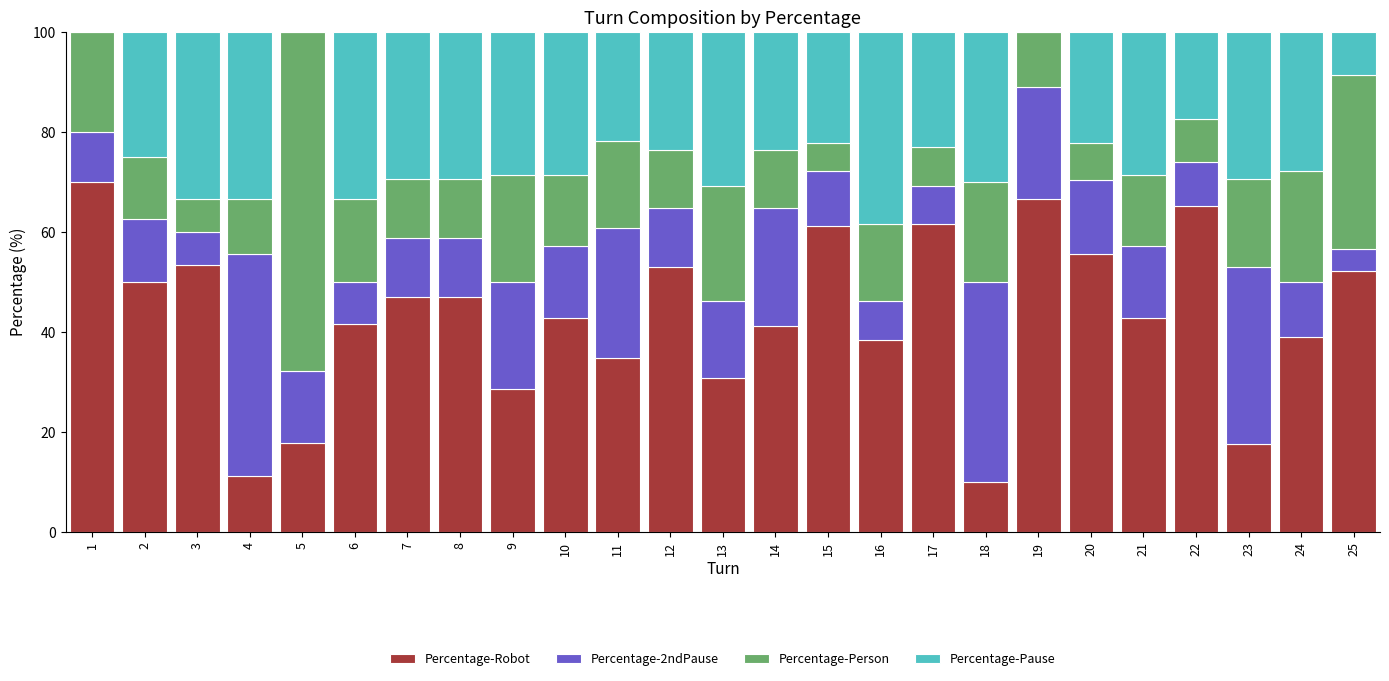

The Percentage-Robot series shows 17.9 at 5. True or false?

True